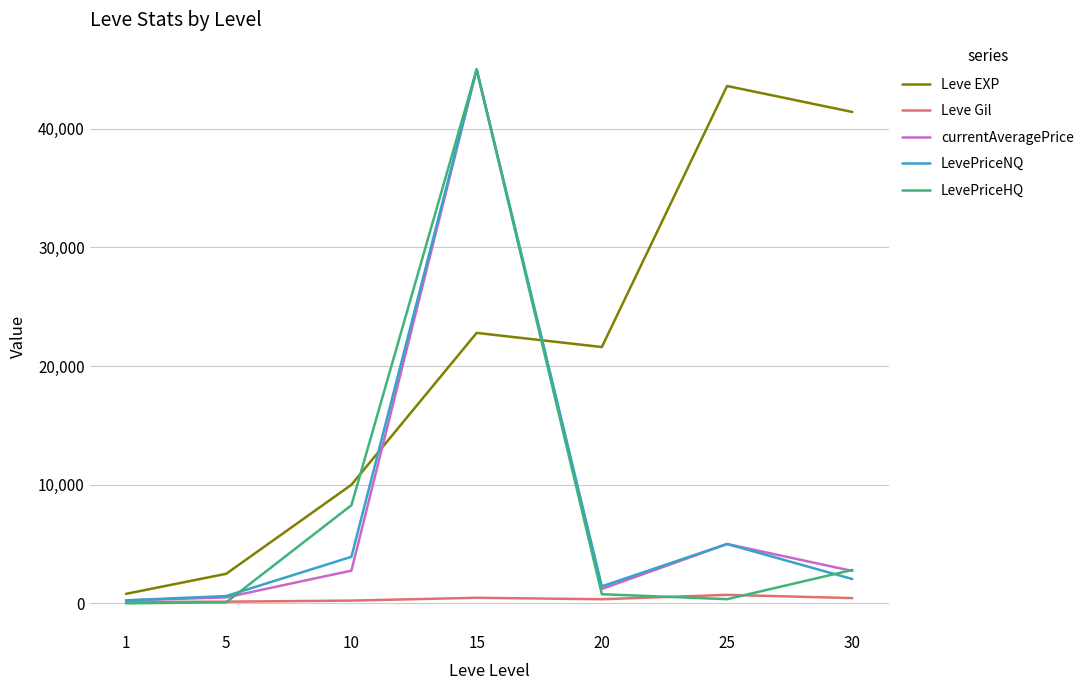

What is the total value across all series at 10?

25166